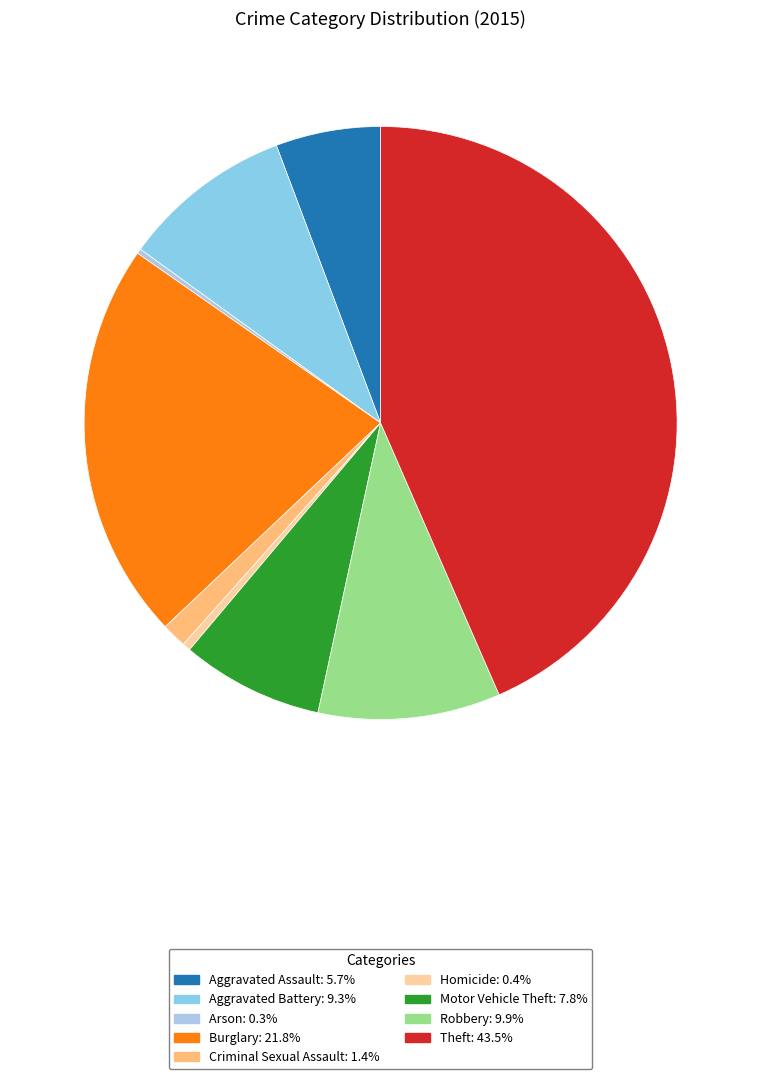

To the nearest percent, what is the average slice percentage?

11%